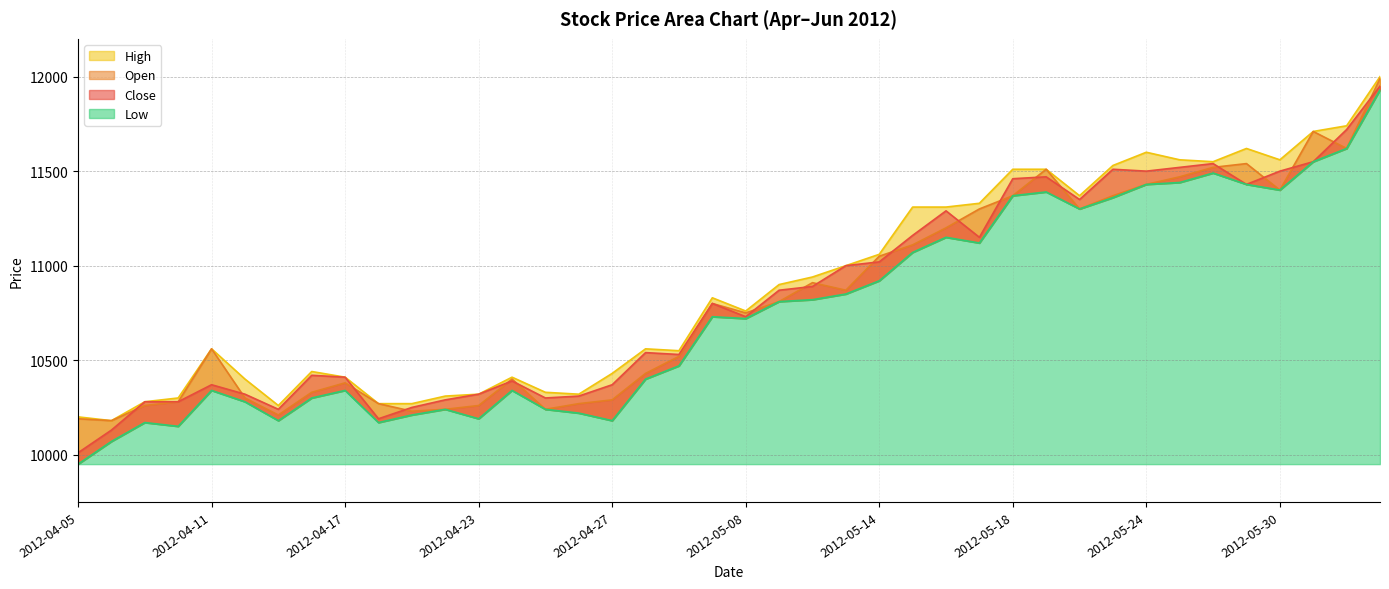

Is it true that Close equals 10250 at 2012-04-19?

True